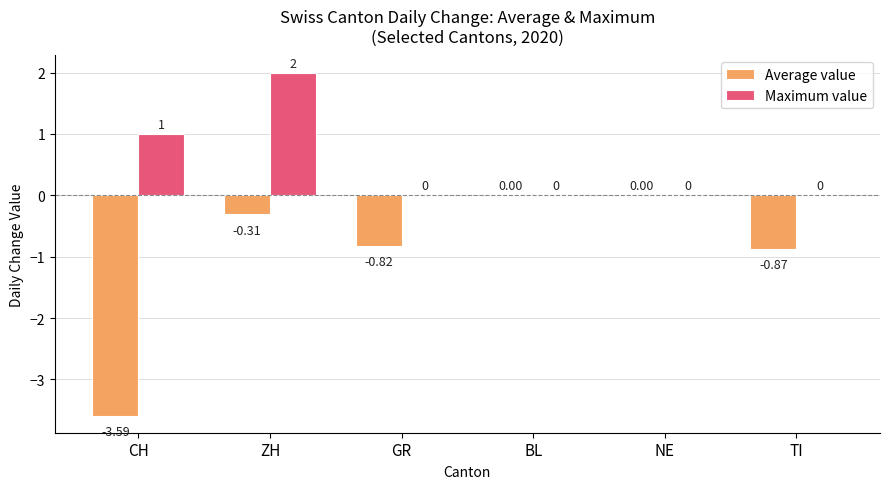

At which label is Maximum value closest to 1?

CH